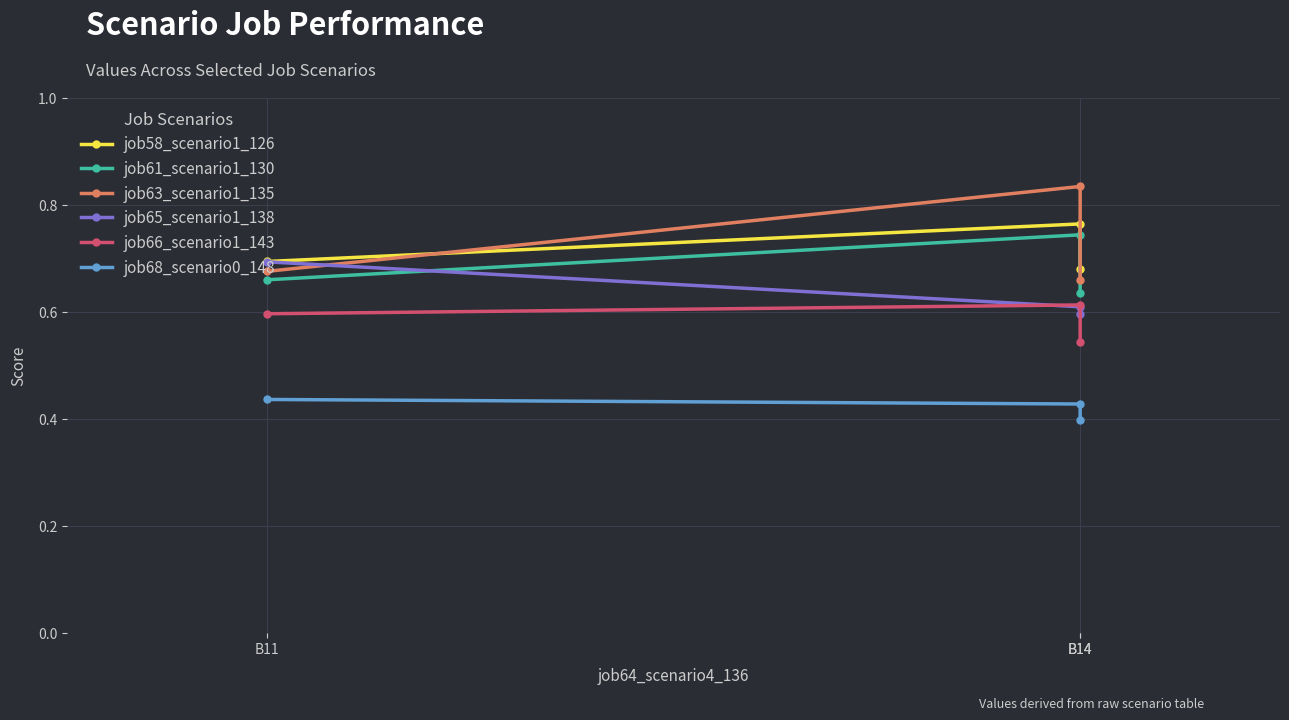

The job58_scenario1_126 series shows 0.2 at B14. True or false?

False